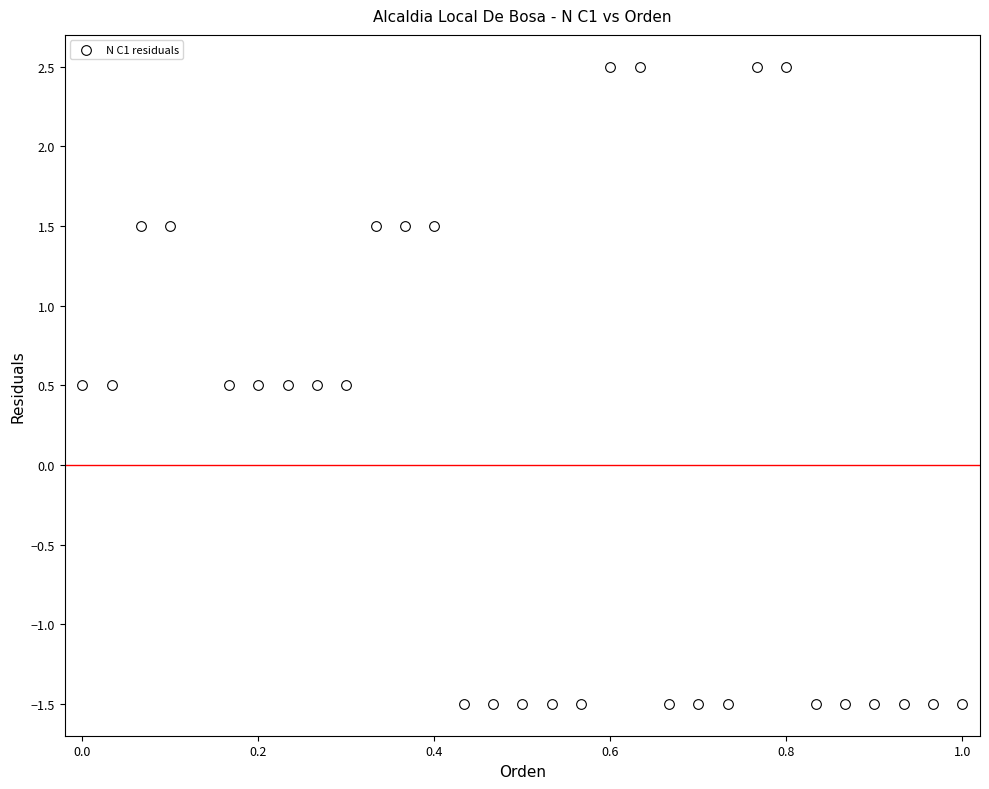

What is the range of X values (max minus min)?

1.0